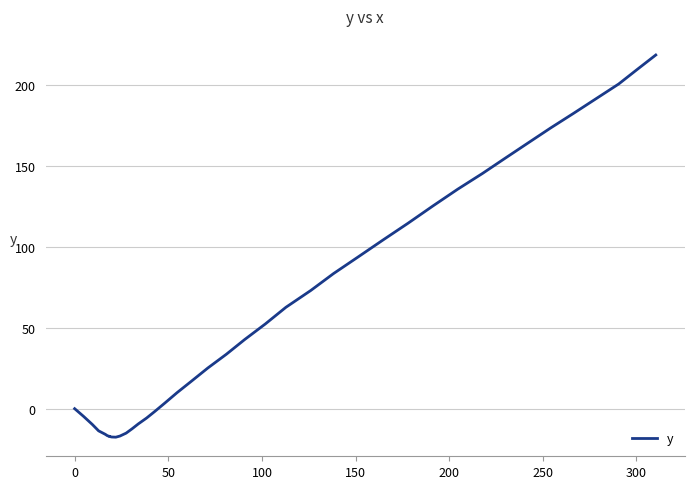

Does the chart have visible grid lines?

Yes